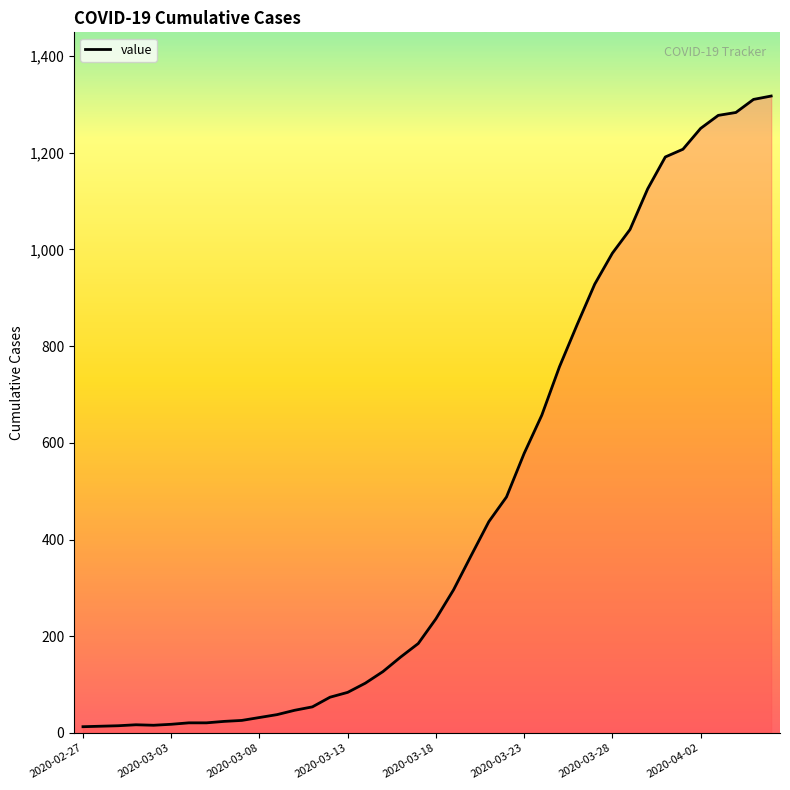

What is the greatest value displayed?

1317